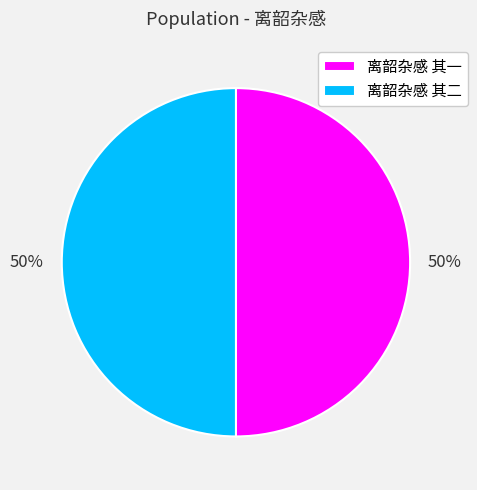

How many slices are in this pie chart?

2